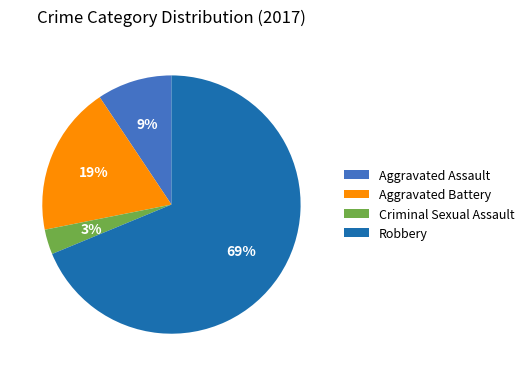

True or false: Robbery accounts for 55% of the total.

False